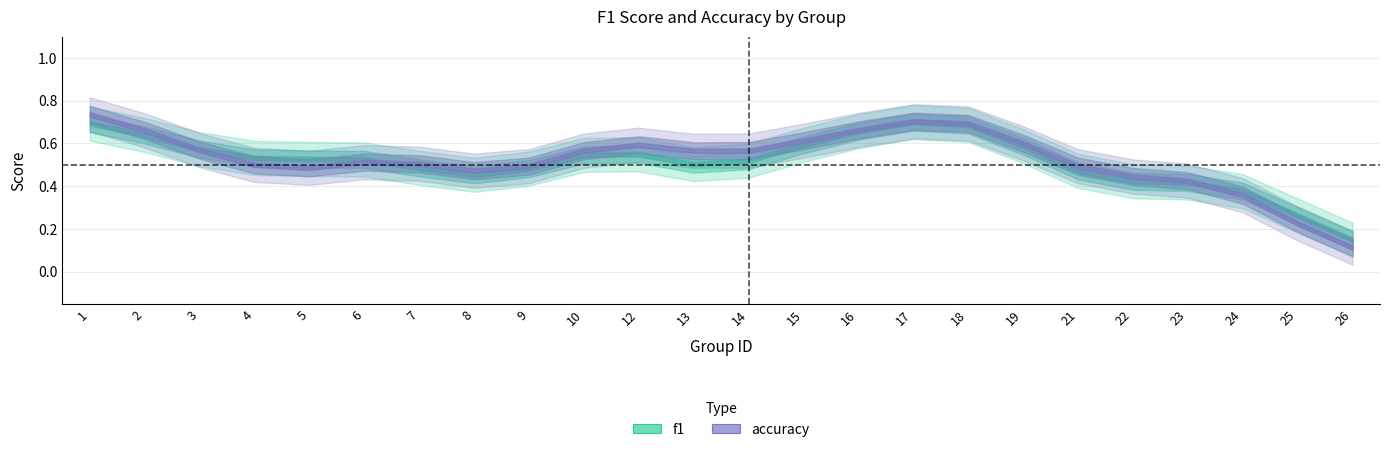

What is the value of the f1 point at the 4th from the left?

0.5